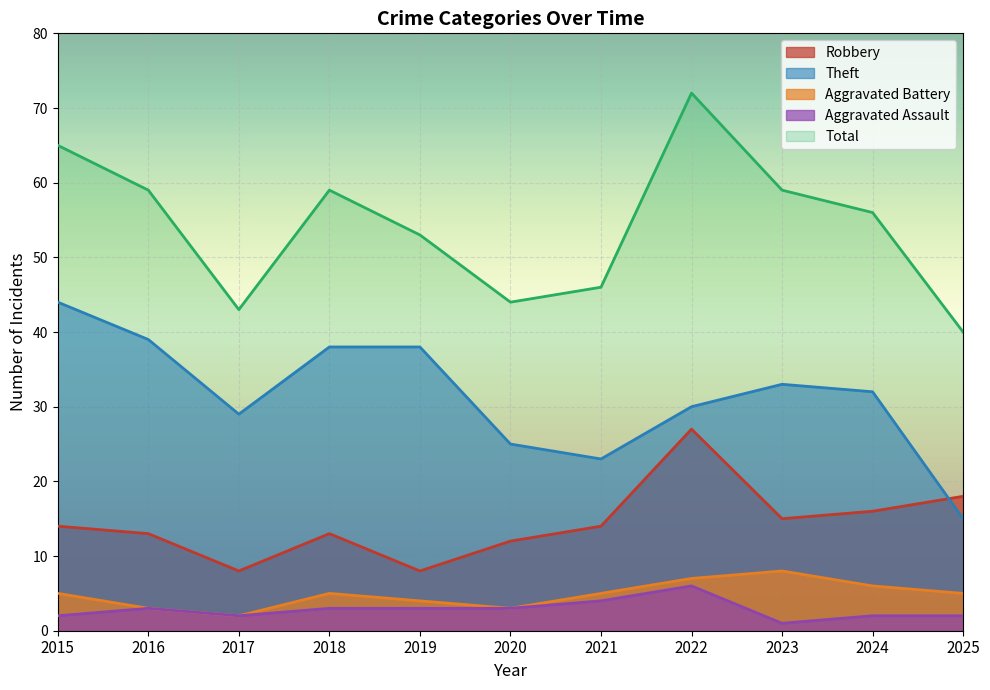

What is the spread (max minus min) of values at 2016?

56